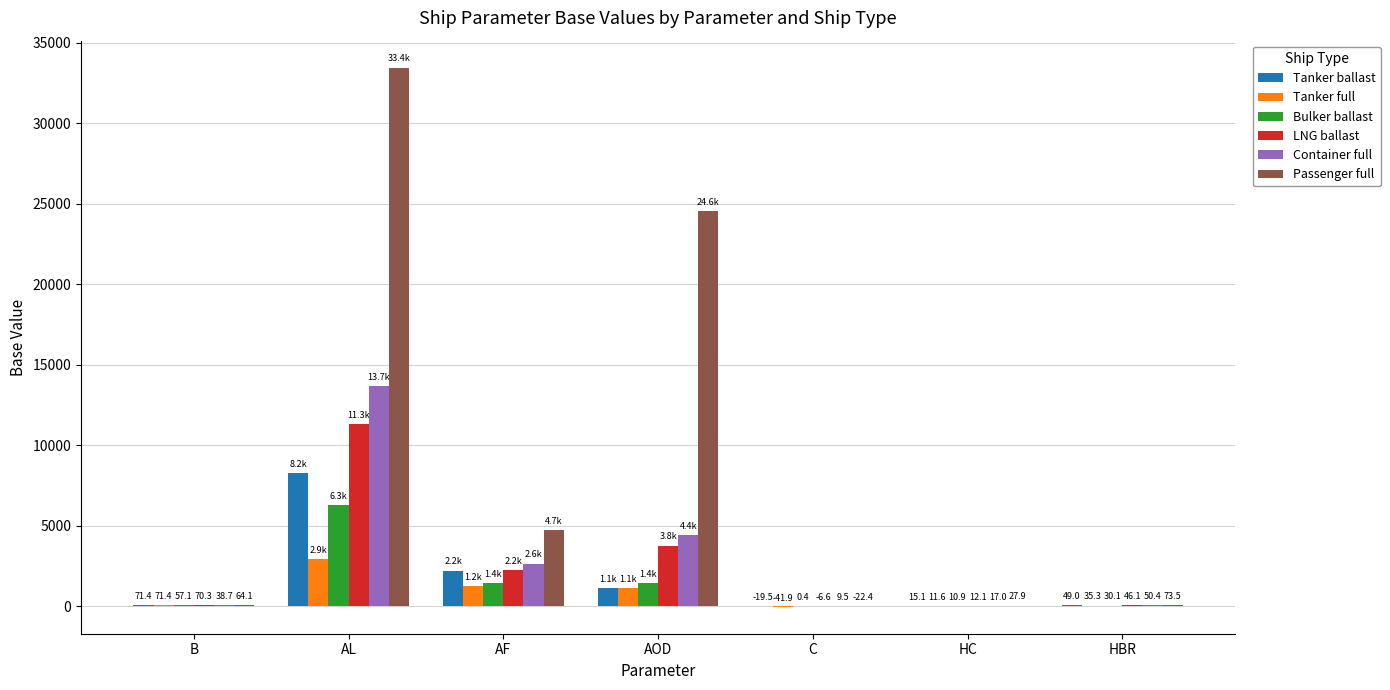

What is the sum of all Passenger full values?

62874.6